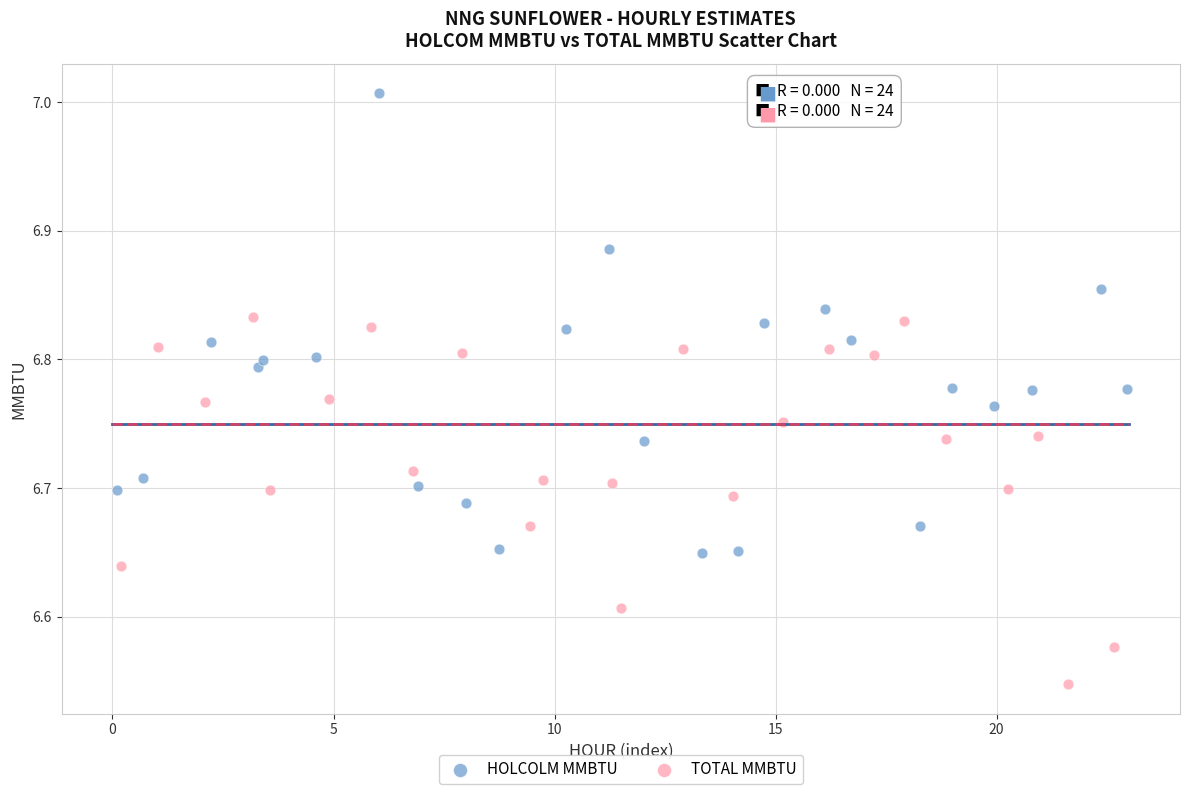

Which series contains the lowest Y value?

TOTAL MMBTU